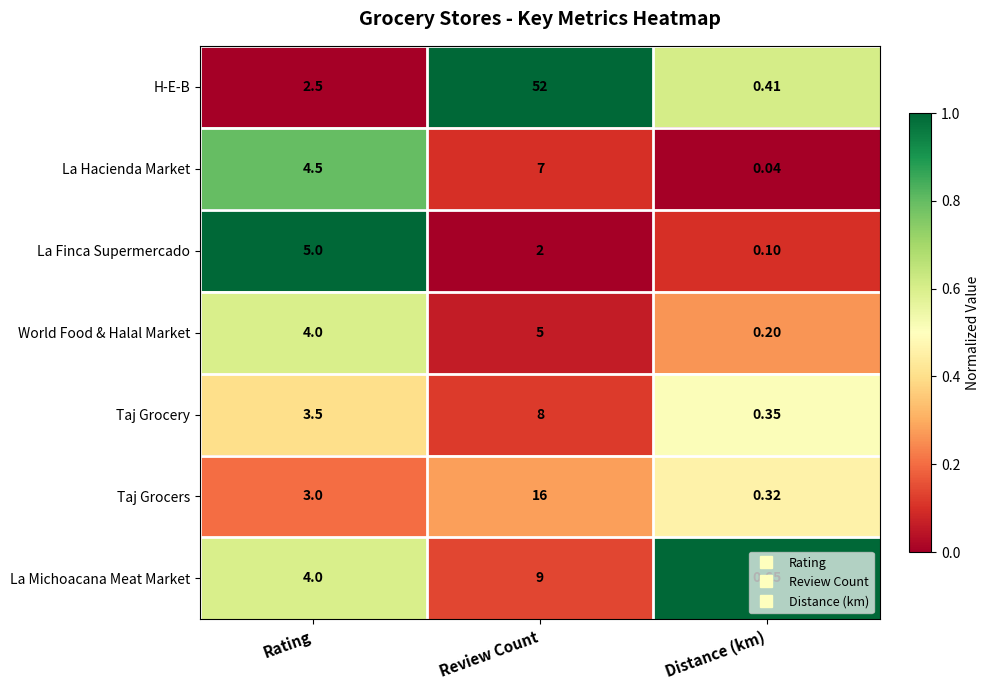

Which series has the largest total across all categories?

H-E-B